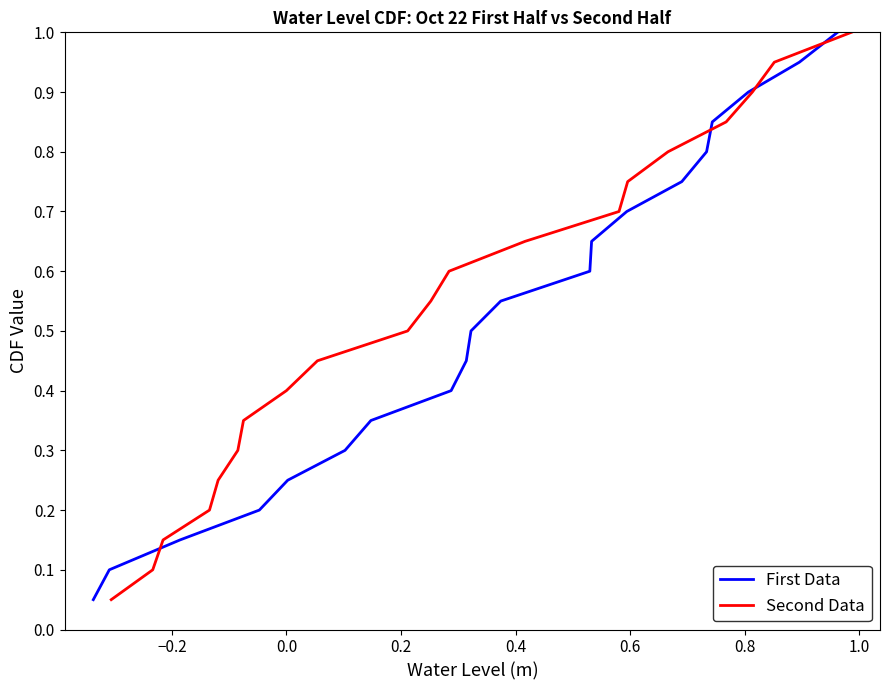

What is the label of the 15th point from the right?

0.6